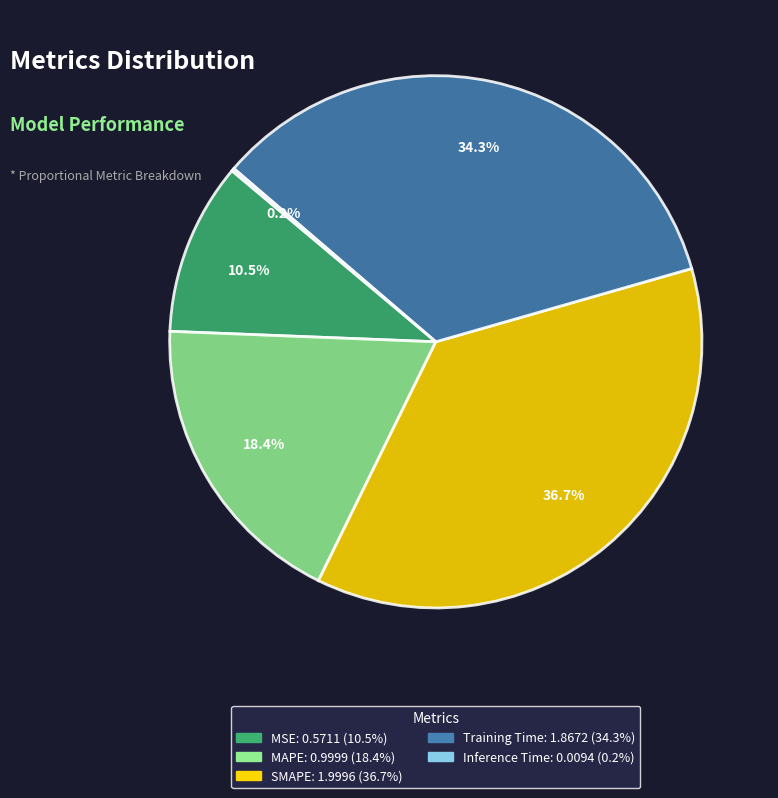

Is MSE the majority of the pie?

No